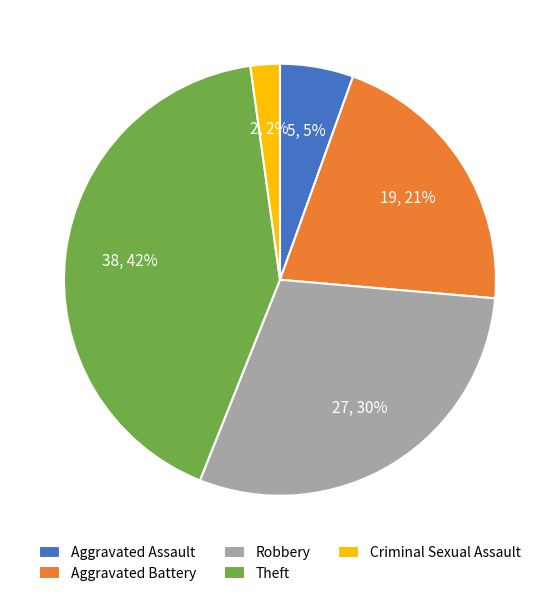

Rank the categories by value from lowest to highest.

Criminal Sexual Assault, Aggravated Assault, Aggravated Battery, Robbery, Theft